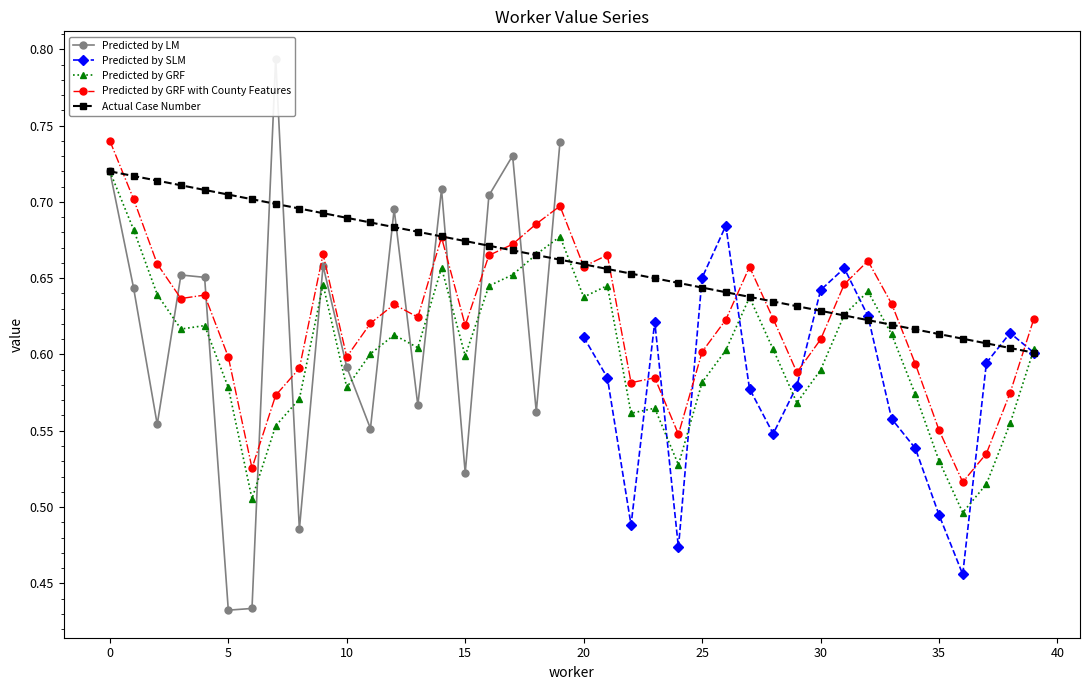

At which category does the data reach its first local peak?

3